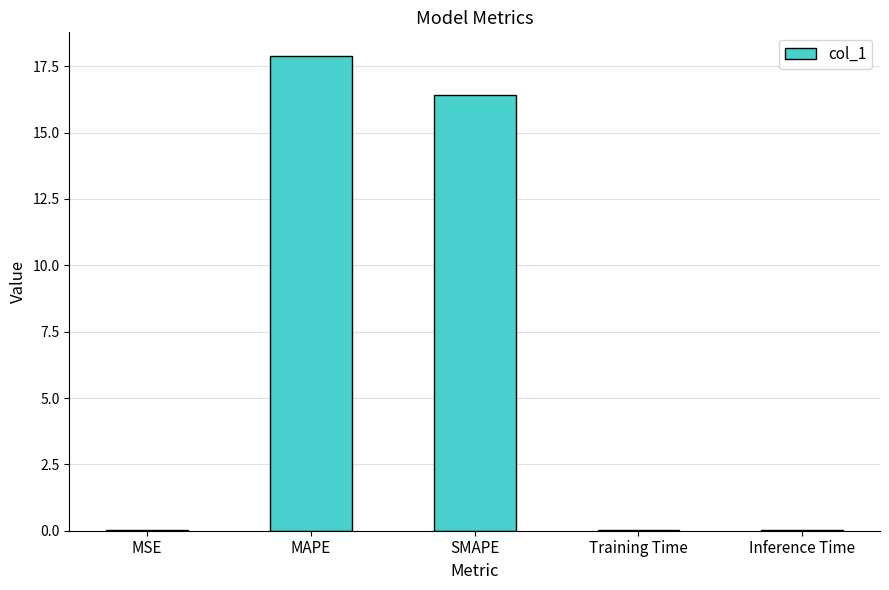

Which label corresponds to the largest value in the chart?

MAPE